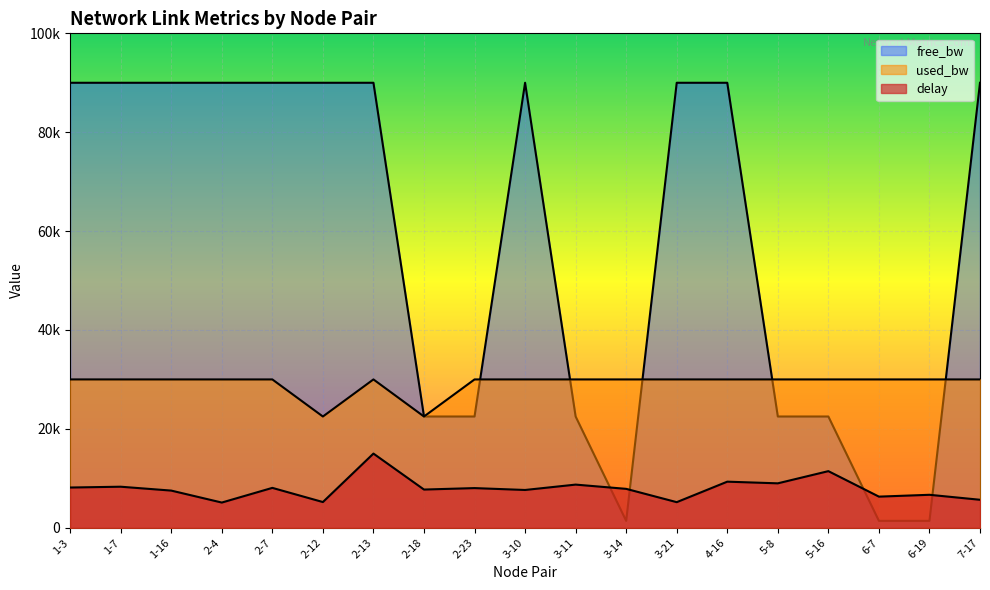

Which series changed the most between 2-7 and 3-11?

free_bw